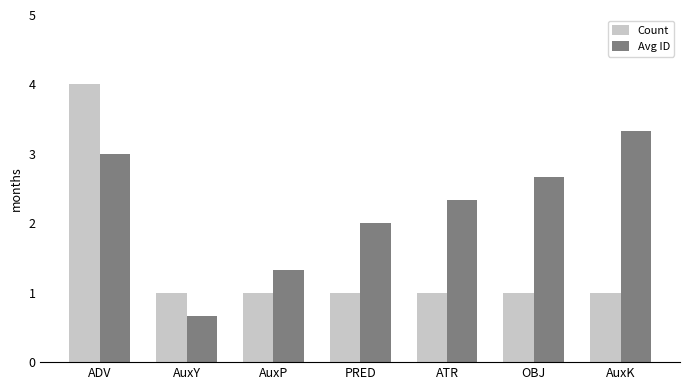

What are all the series names shown in the legend?

Count, Avg ID